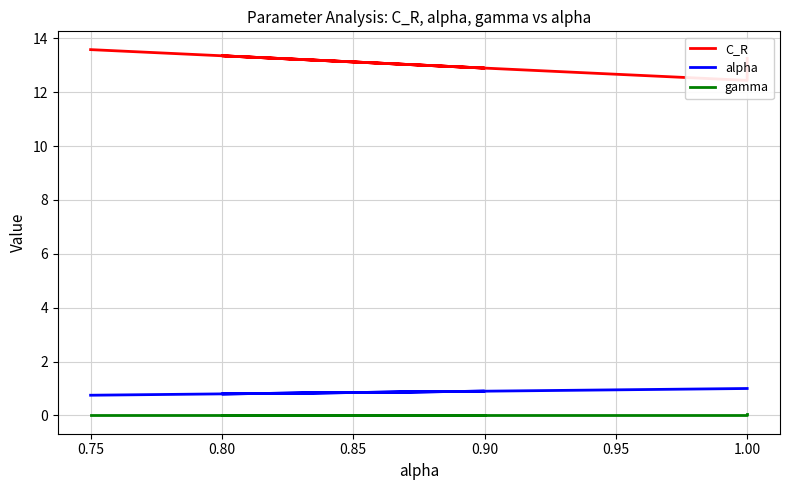

True or false: C_R and alpha cross at least once.

False